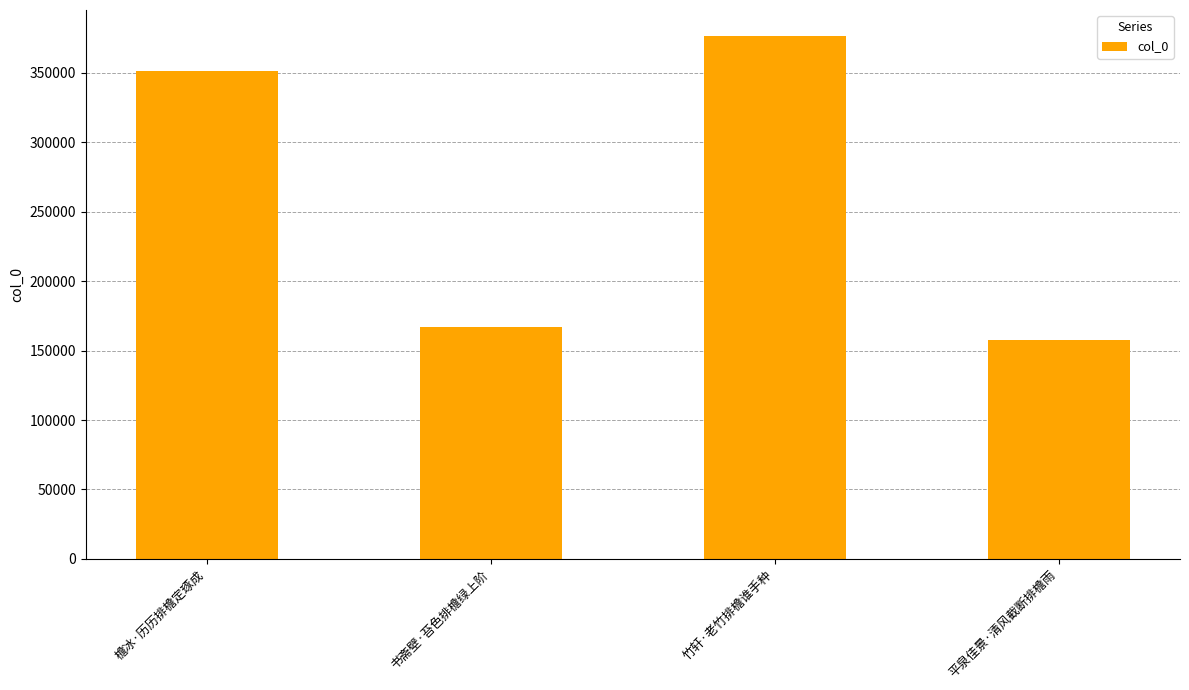

What is the sum of the values at 平泉佳景·清风截断排檐雨 and 书斋壁·苔色排檐绿上阶?

325014